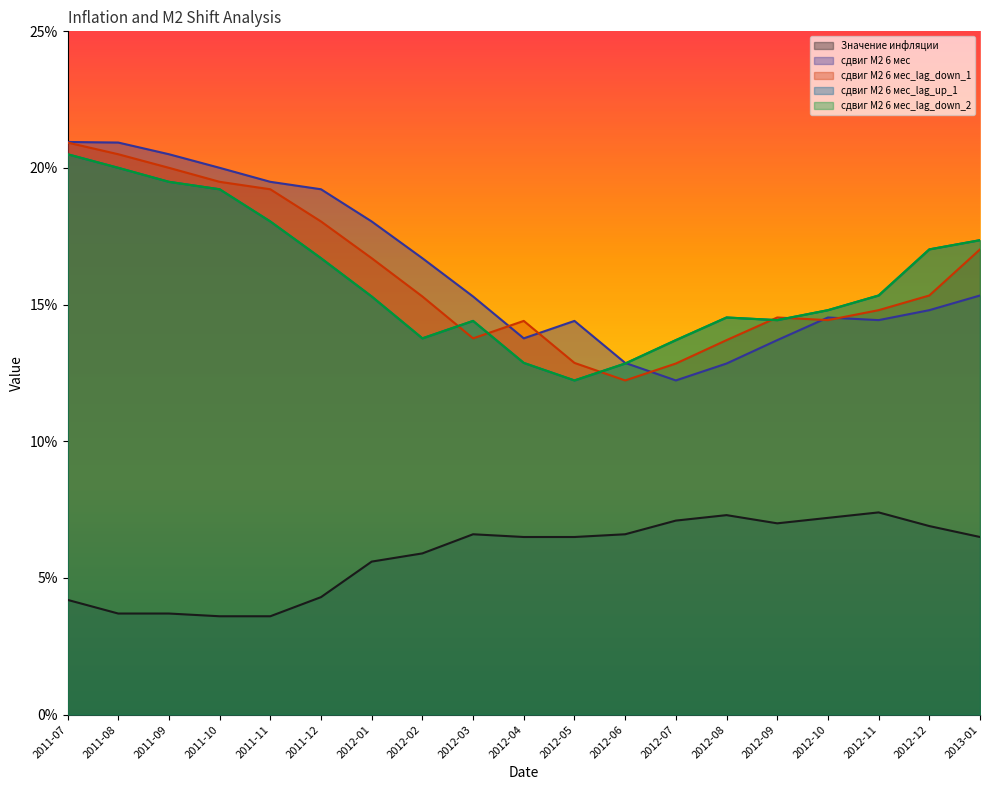

At which label is сдвиг М2 6 мес_lag_up_1 closest to 0?

2012-05